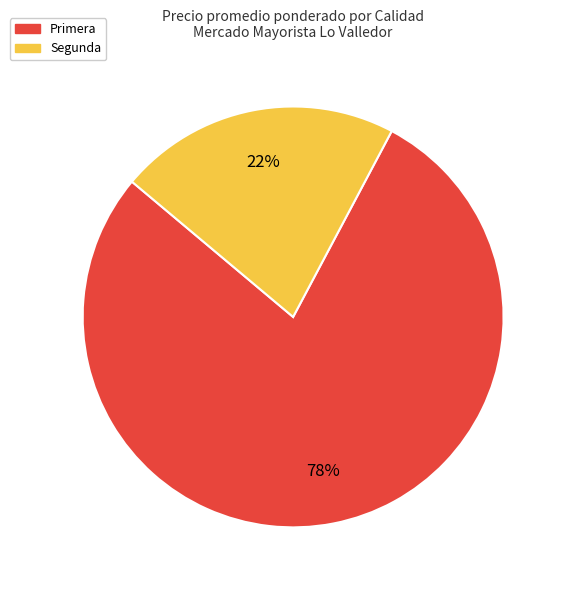

To the nearest percent, what is the average slice percentage?

50%